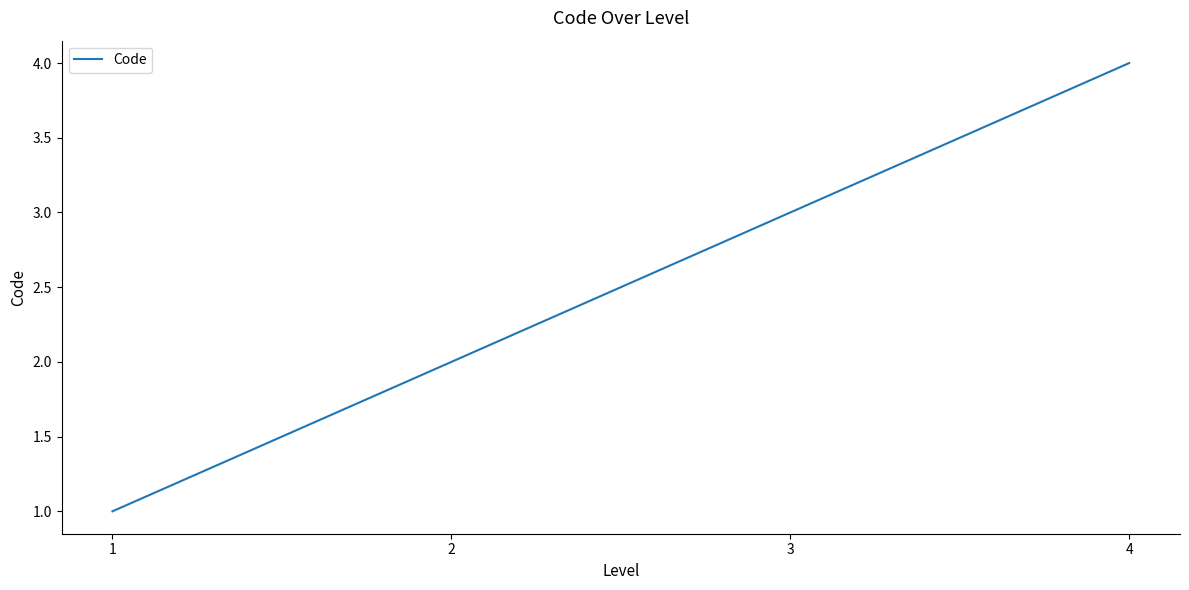

What is the sum of all values?

10